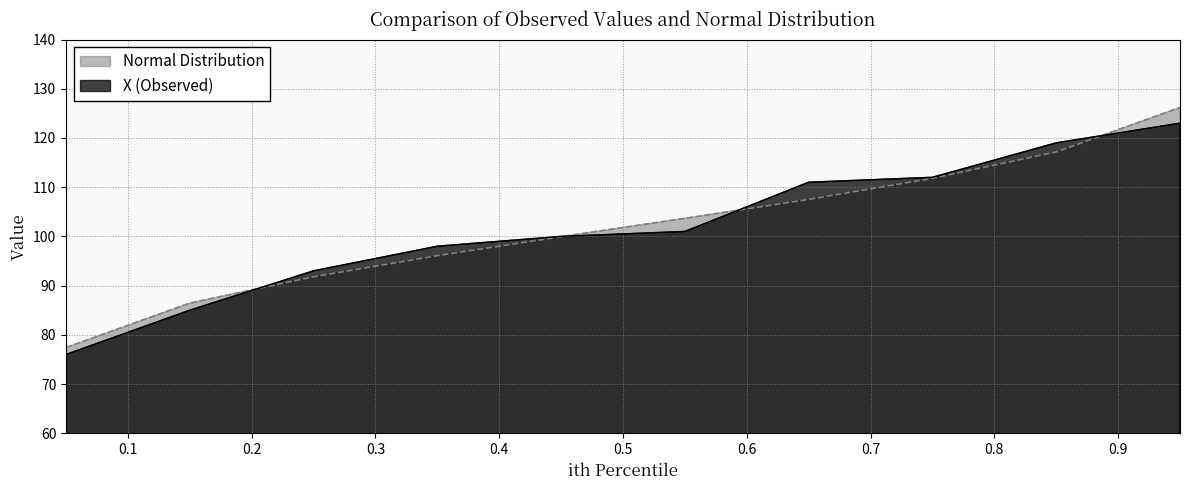

True or false: Normal Distribution has a value of 176.6 at 0.85.

False